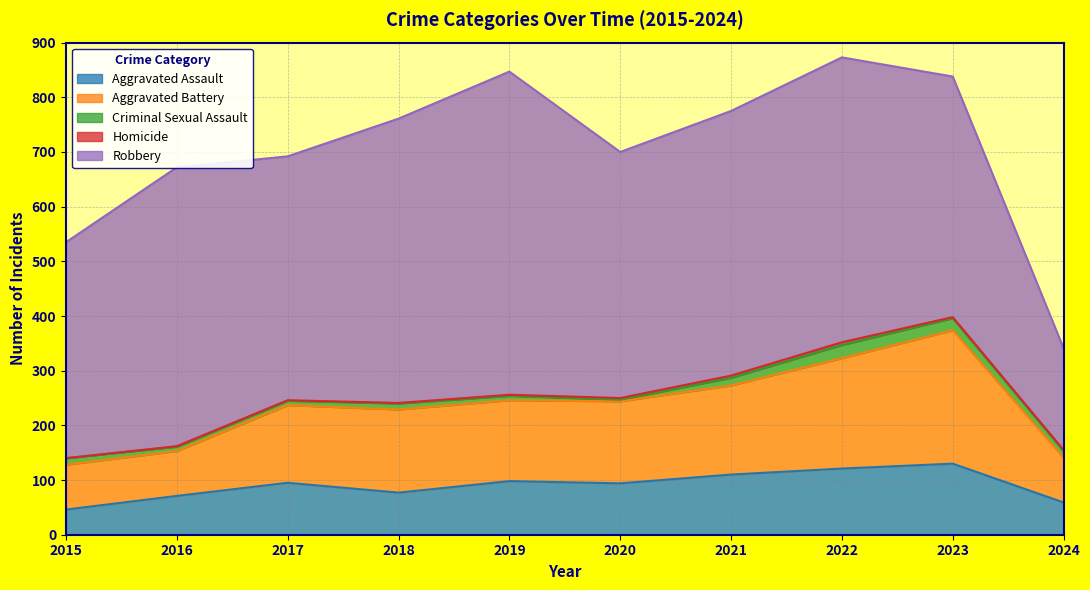

What is the value of the Homicide point at the 6th from the left?

3